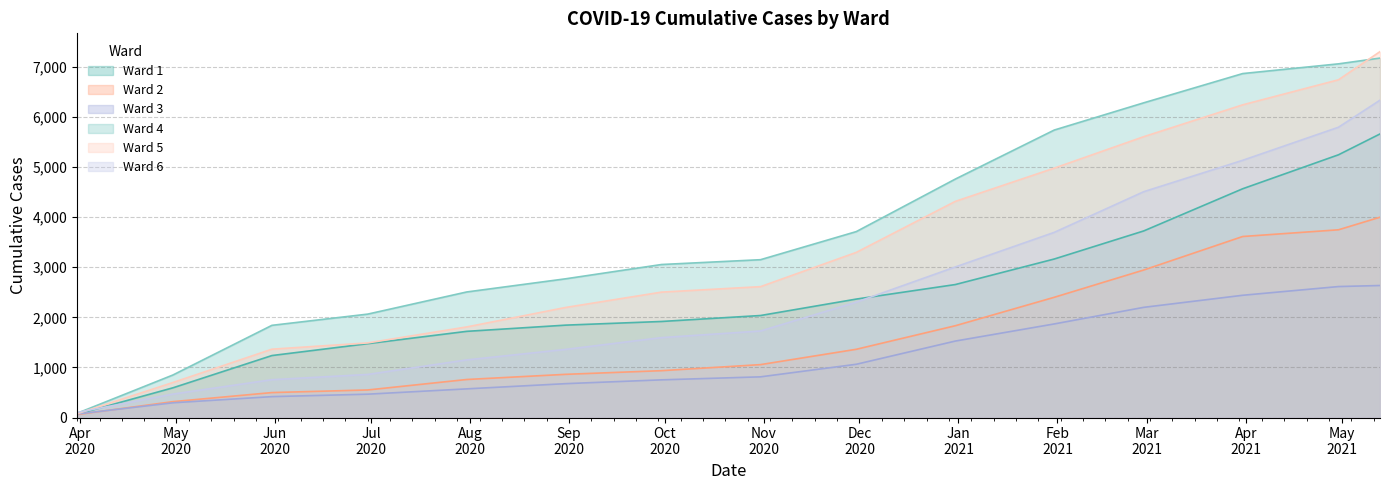

Does the chart have visible grid lines?

Yes